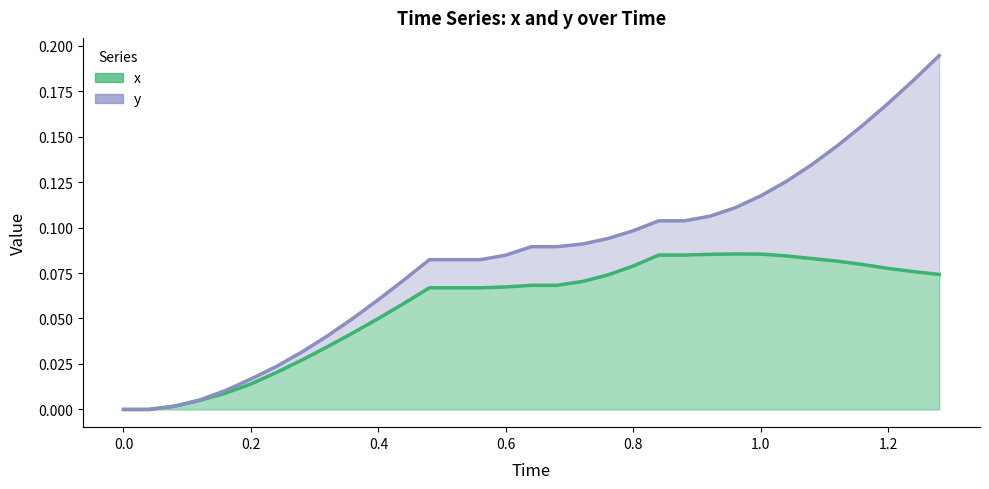

How many values in y are above zero?

31